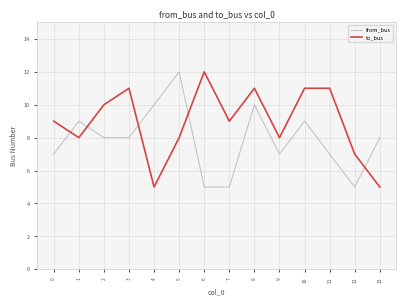

How many intersections are there between to_bus and from_bus?

5